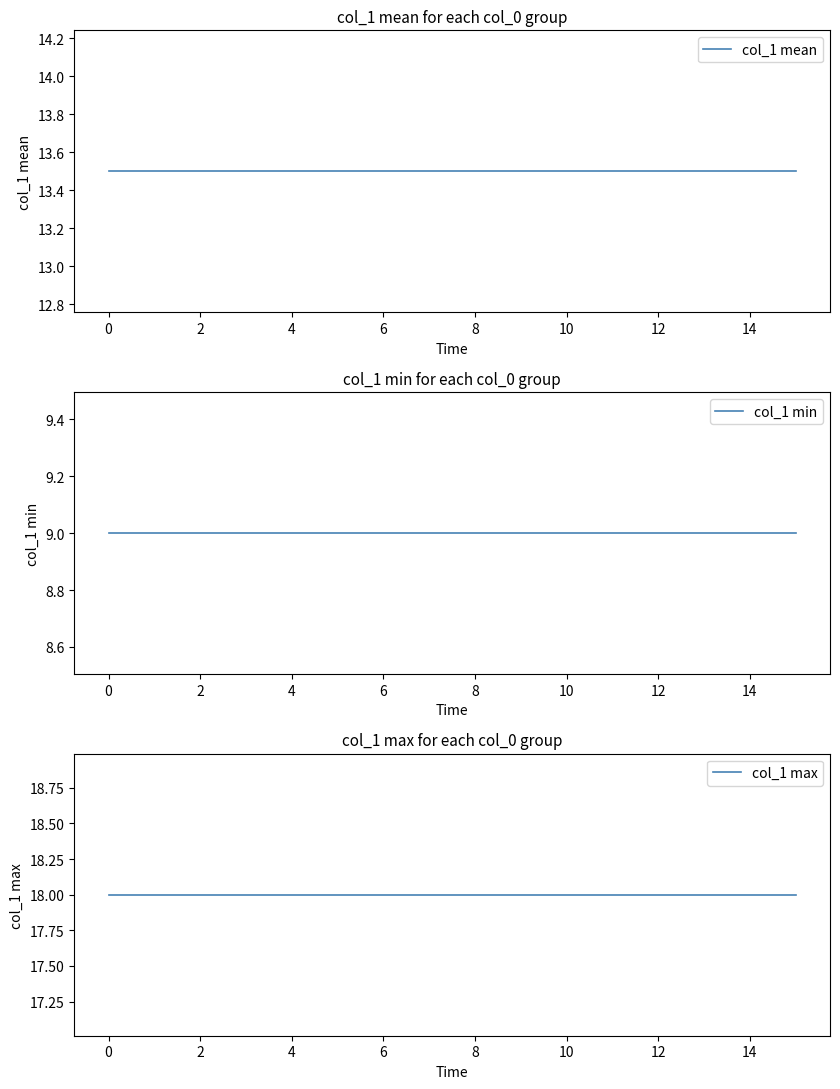

What is the label of the 10th point from the right?

10